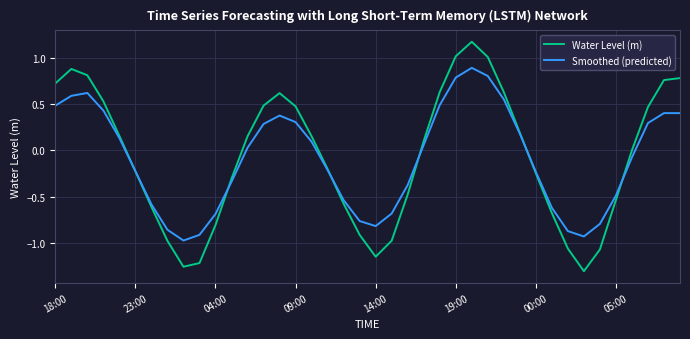

Rank the series by their maximum value, from highest to lowest.

Water Level (m), Smoothed (predicted)